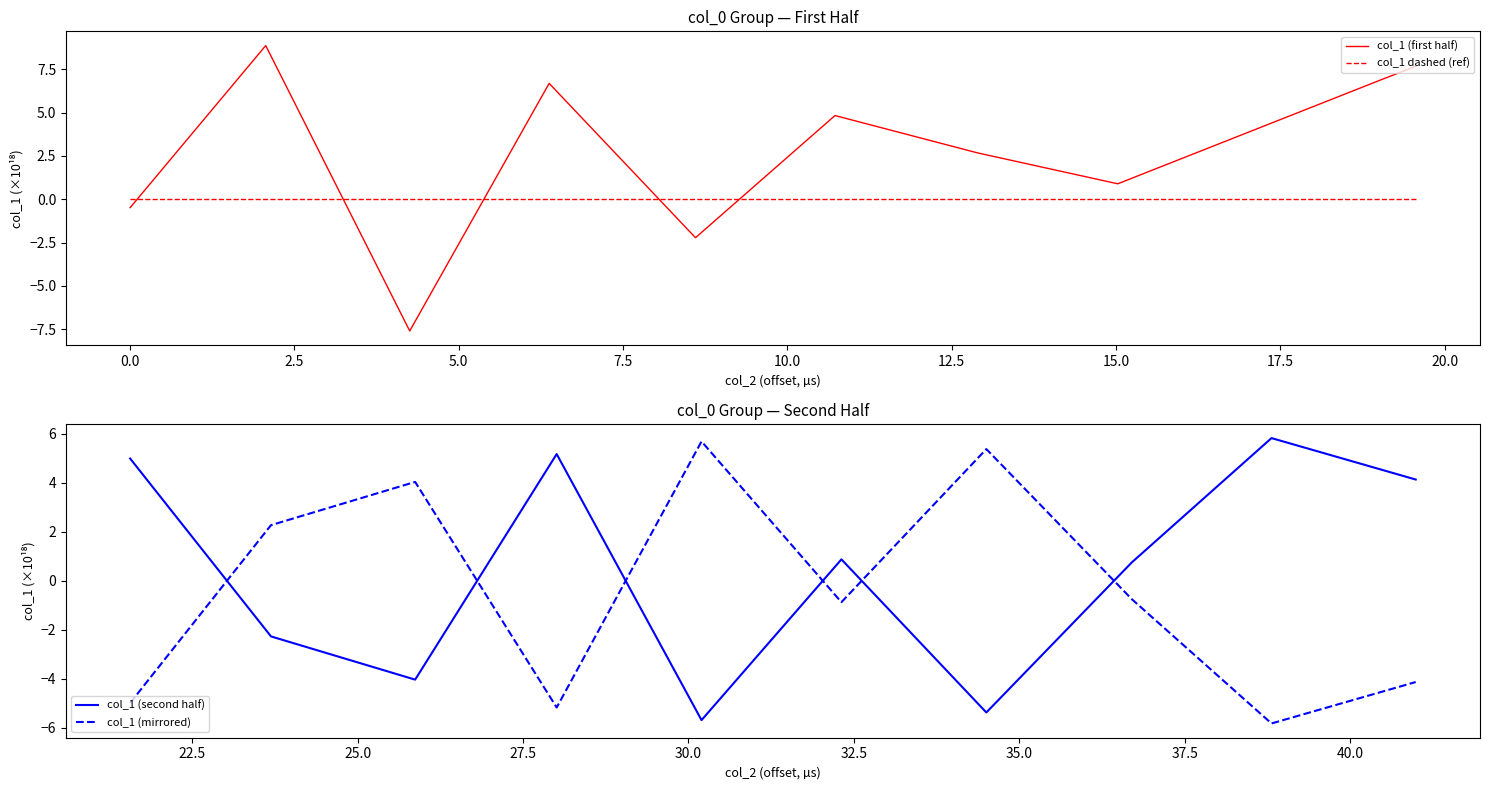

What is the difference between the maximum and second lowest values in the col_1 (mirrored) series?

10.8